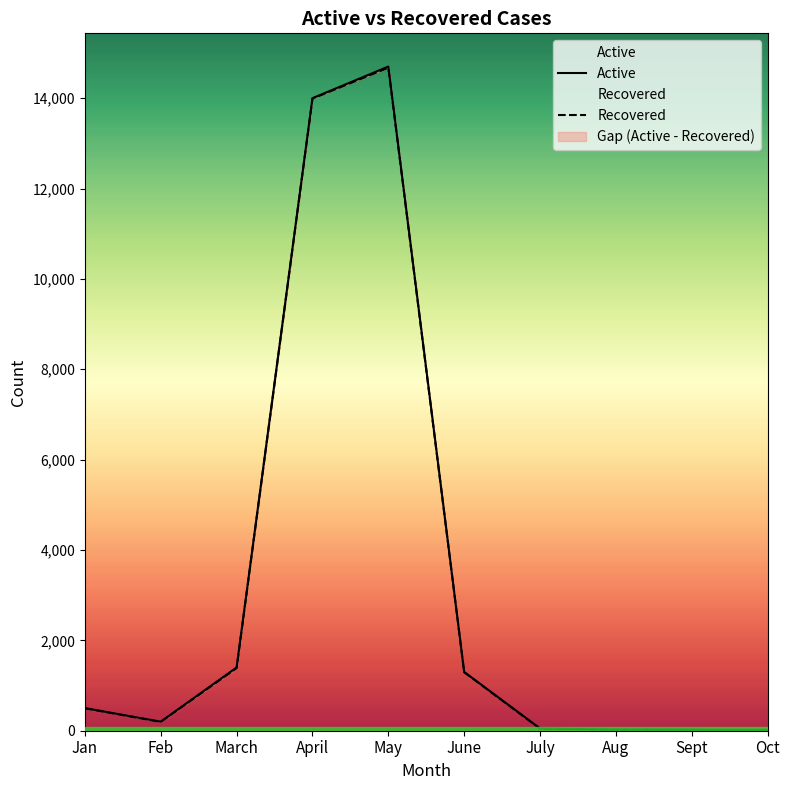

Count the number of data series in this chart.

2